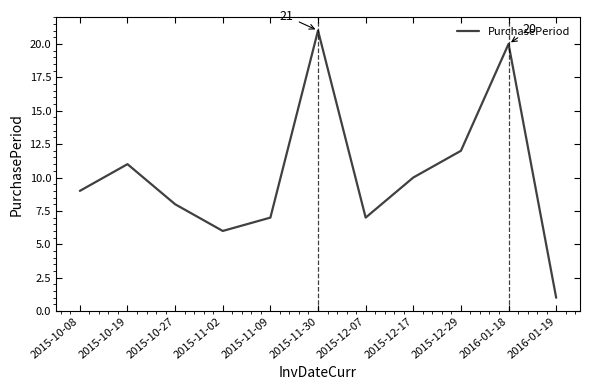

What is the sum of all values?

112